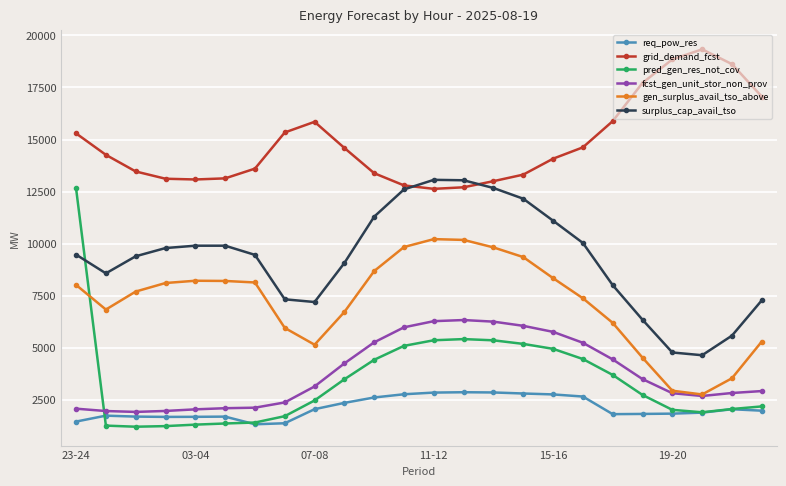

How many values in the gen_surplus_avail_tso_above series are below 8018?

12